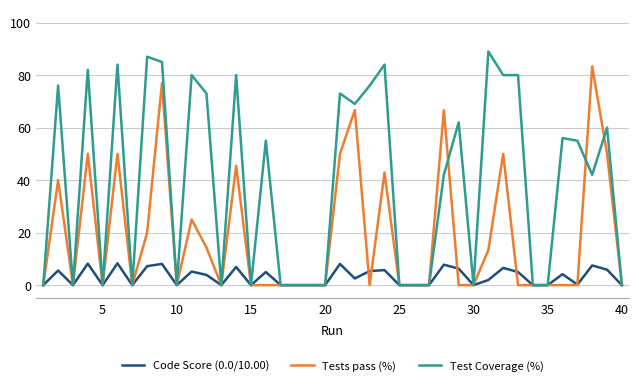

Which series has the largest range (max minus min)?

Test Coverage (%)